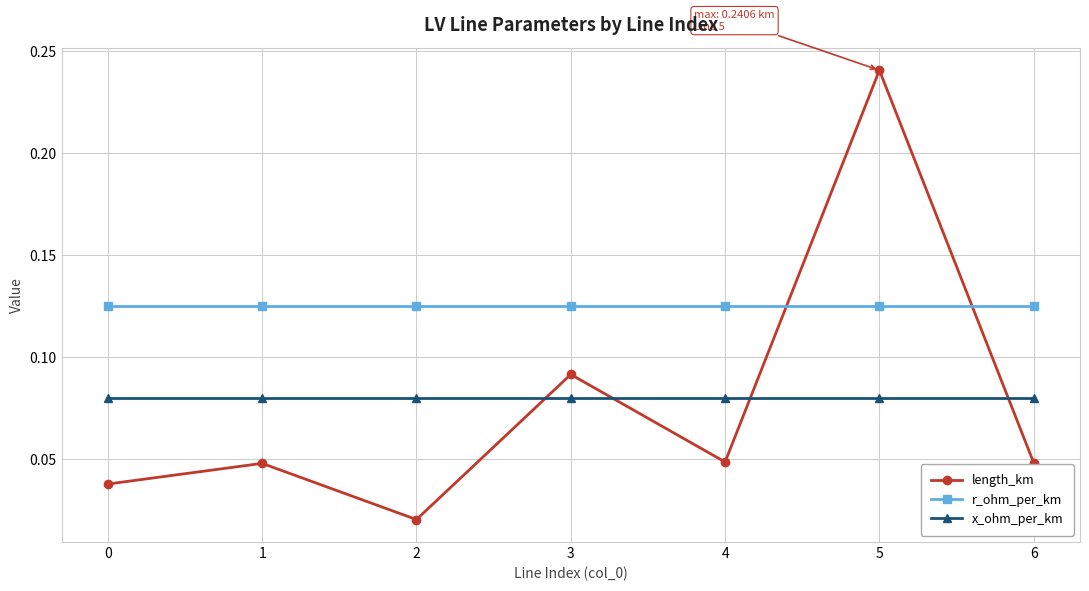

Rank the series at 0 from highest to lowest value.

r_ohm_per_km, x_ohm_per_km, length_km